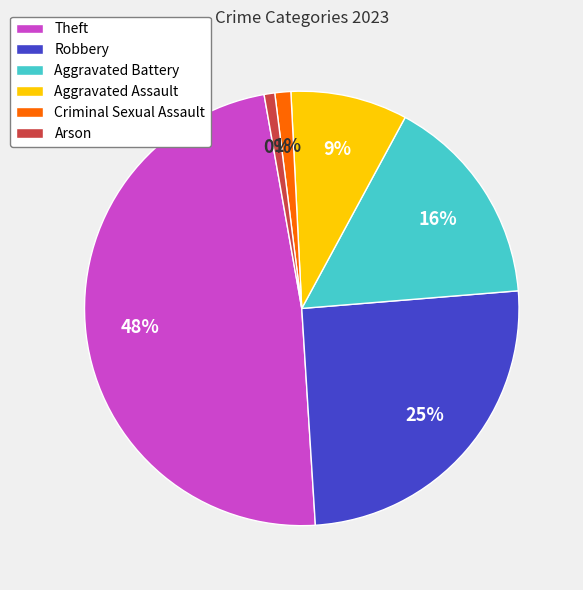

What is the total percentage of Aggravated Assault and Robbery?

34.0%